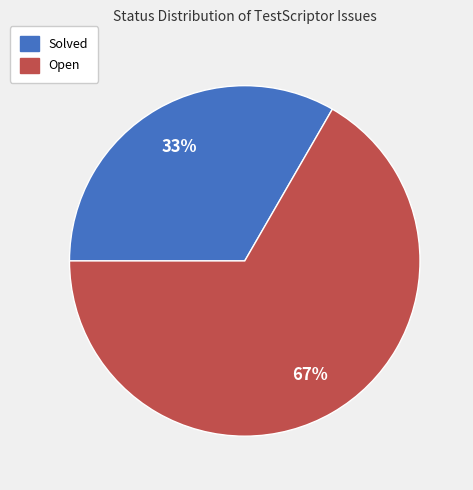

How many slices are in this pie chart?

2